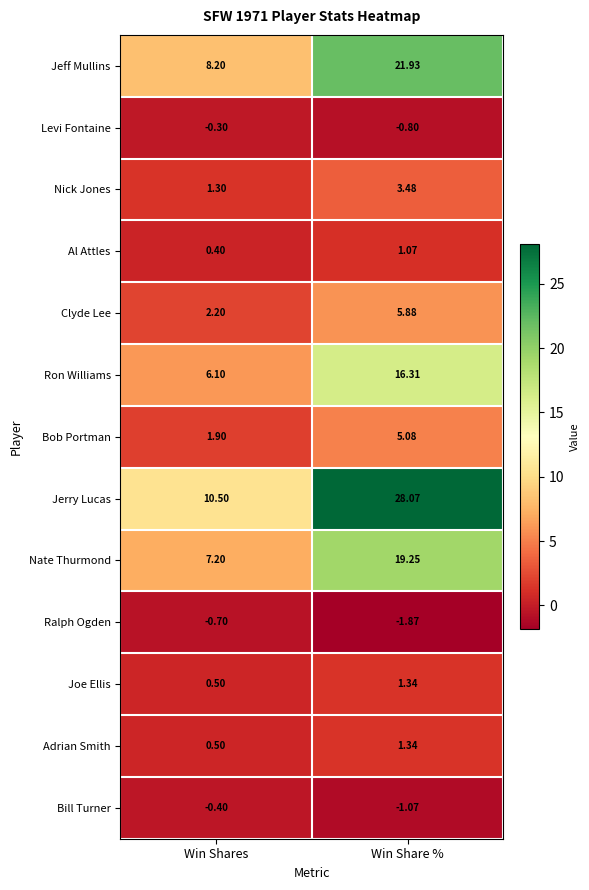

Which series has the largest total across all categories?

Jerry Lucas